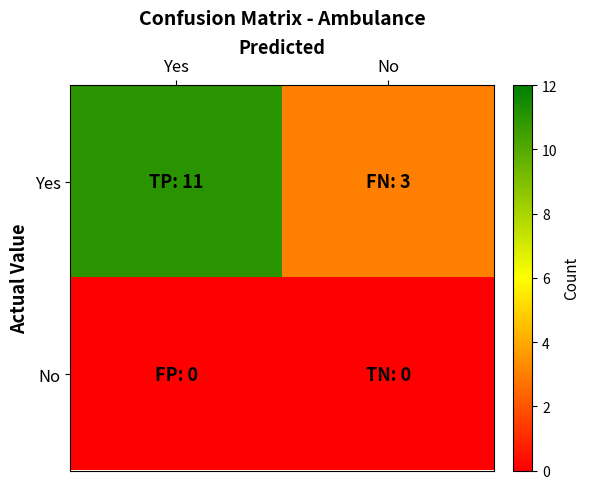

Which series changed the most between Yes and No?

Yes